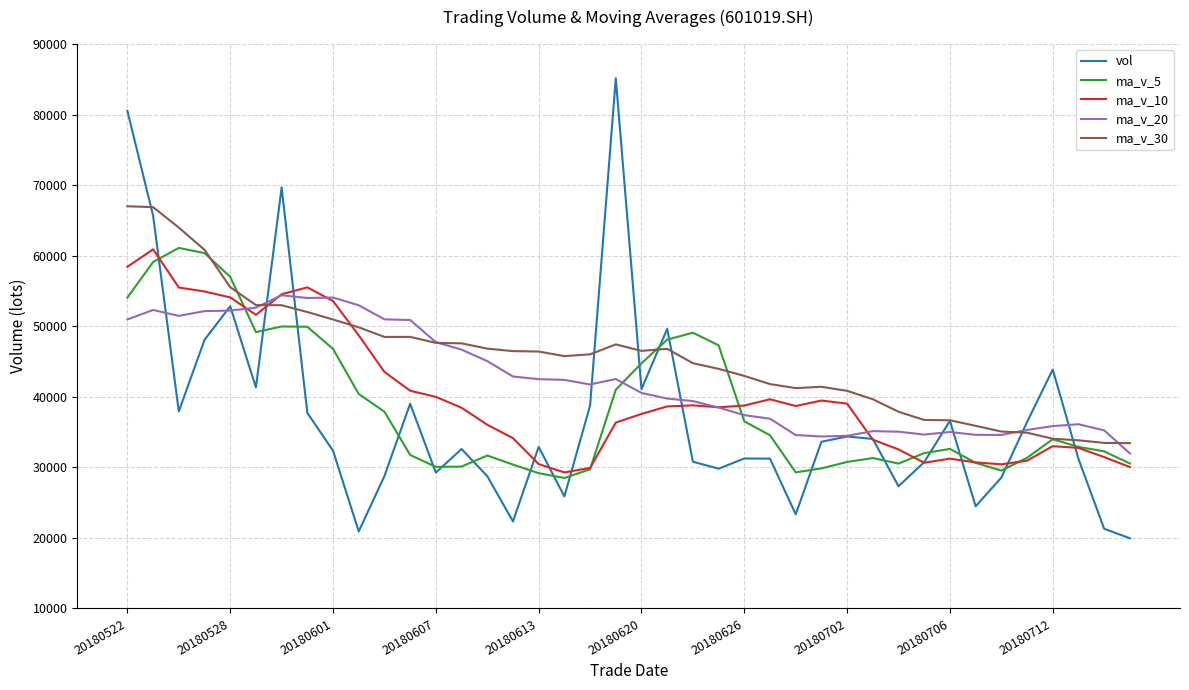

After their last crossing, which series has the higher values: ma_v_10 or ma_v_30?

ma_v_30